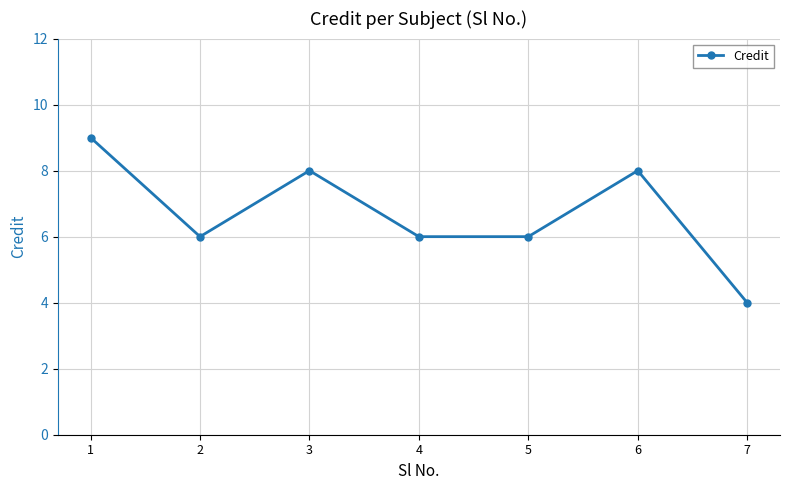

The chart shows a value of 4 at 3. True or false?

False